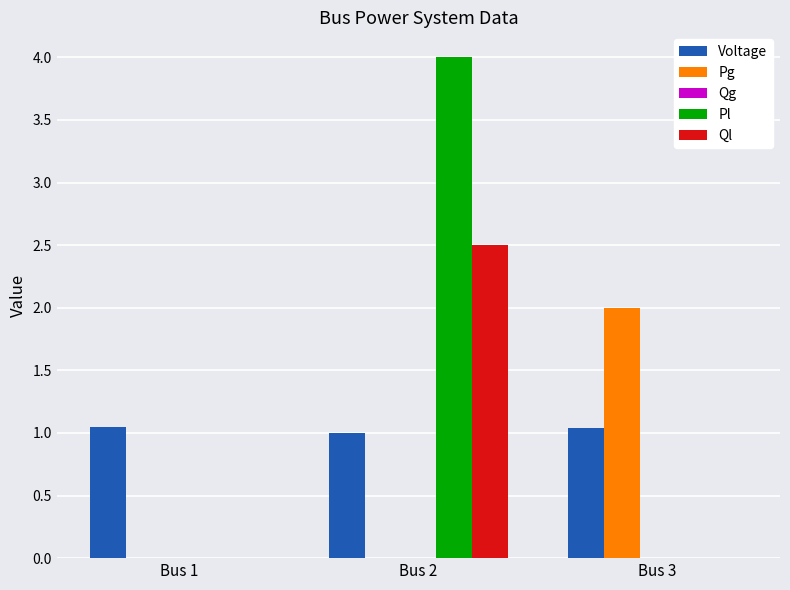

At which category is the sum across all series the highest?

Bus 2